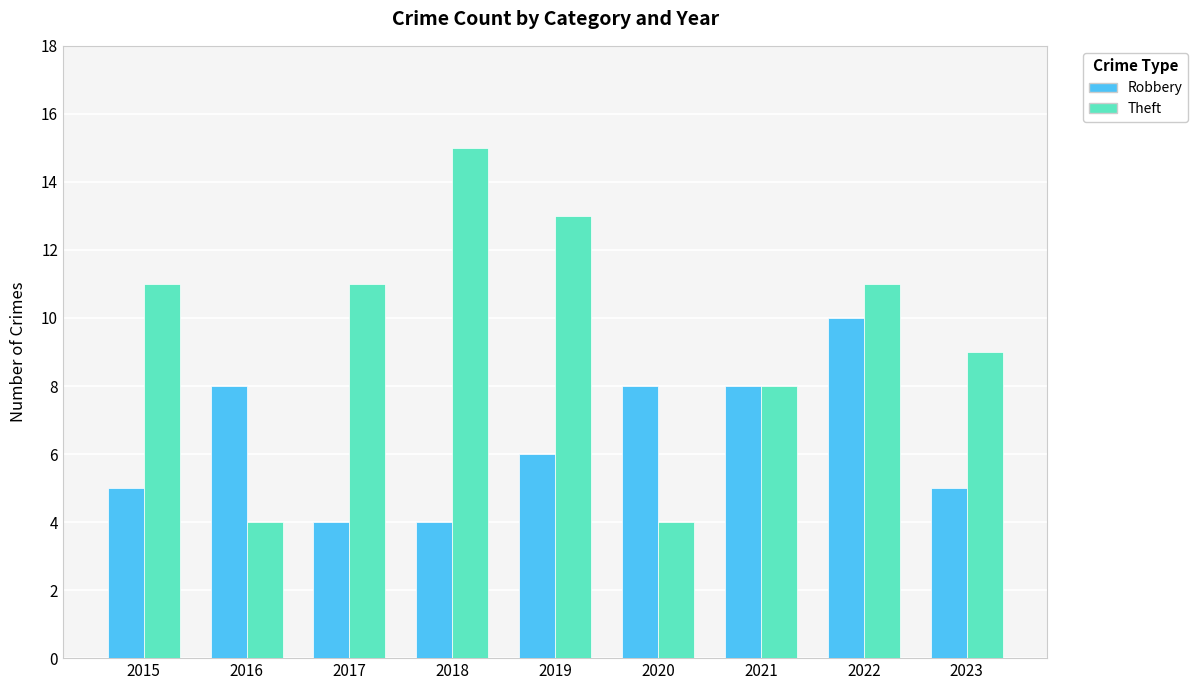

Rank the series by their average value, from highest to lowest.

Theft, Robbery